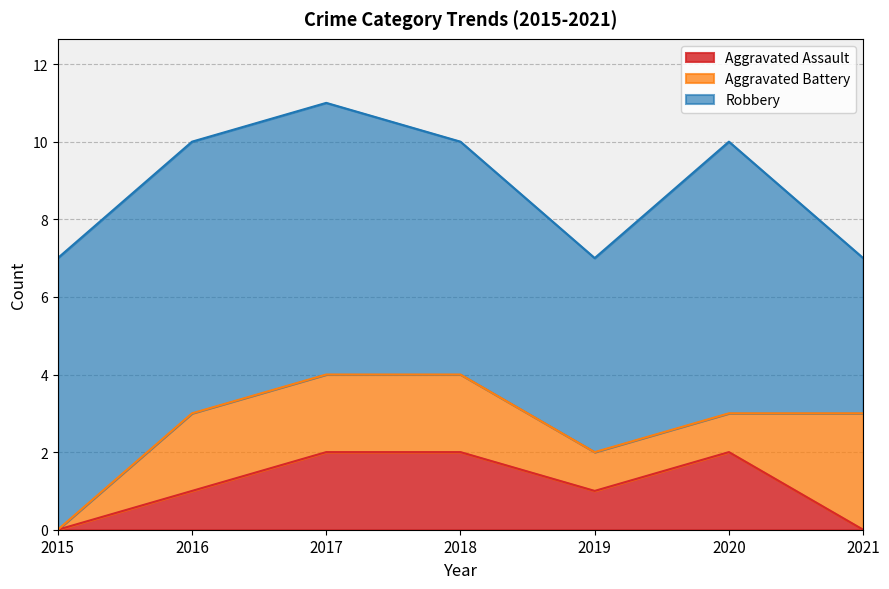

True or false: Robbery has more than 1 points higher than both neighbors.

False